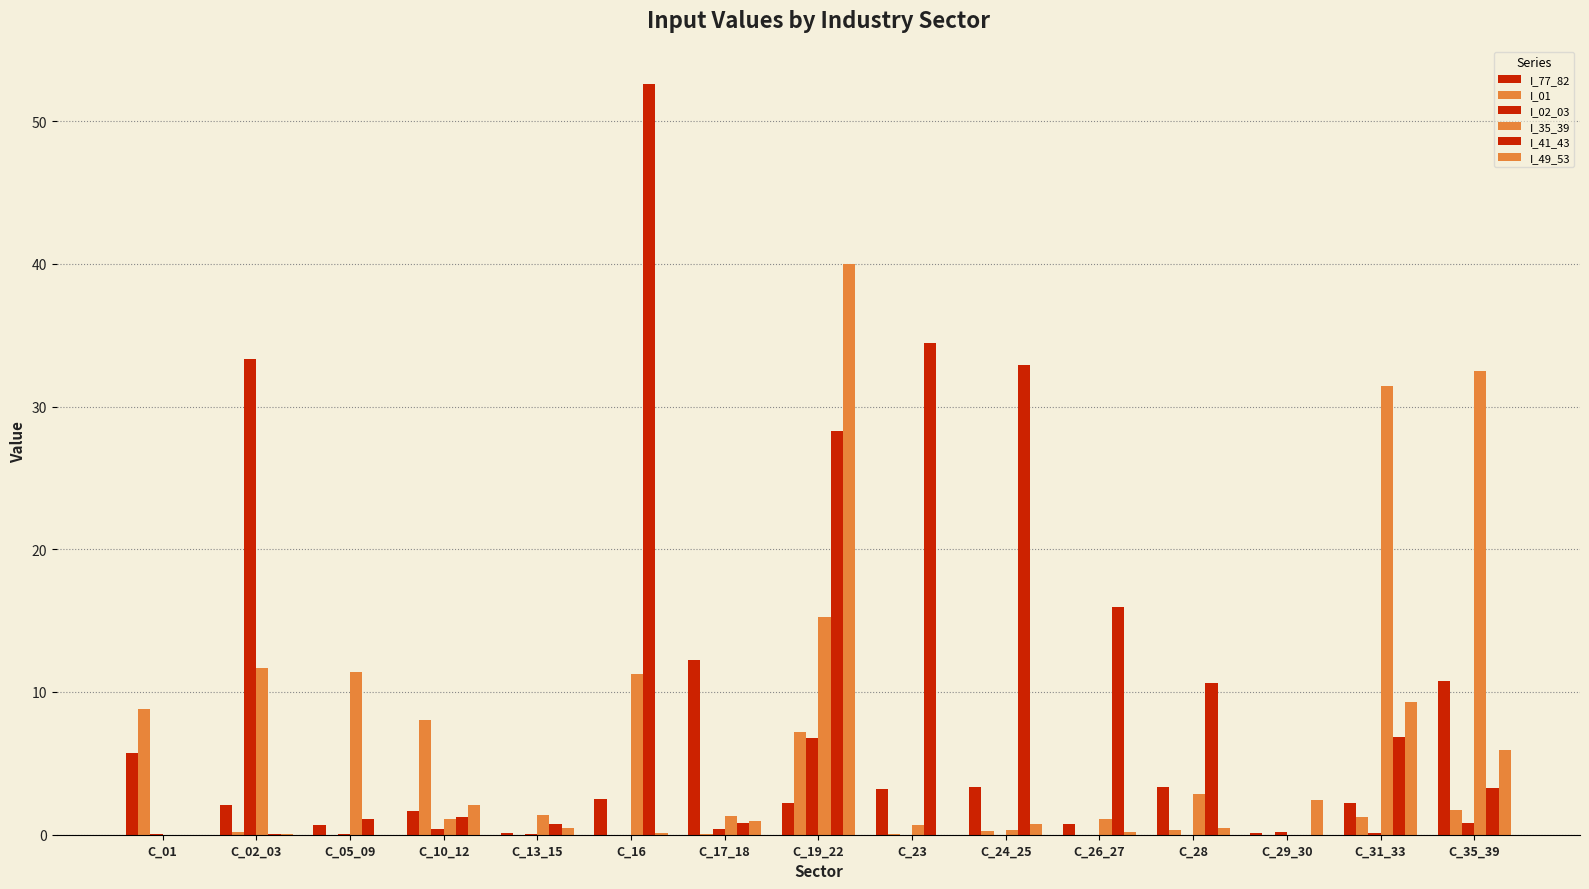

What is the sum of the I_41_43 values at C_35_39 and C_02_03?

3.3